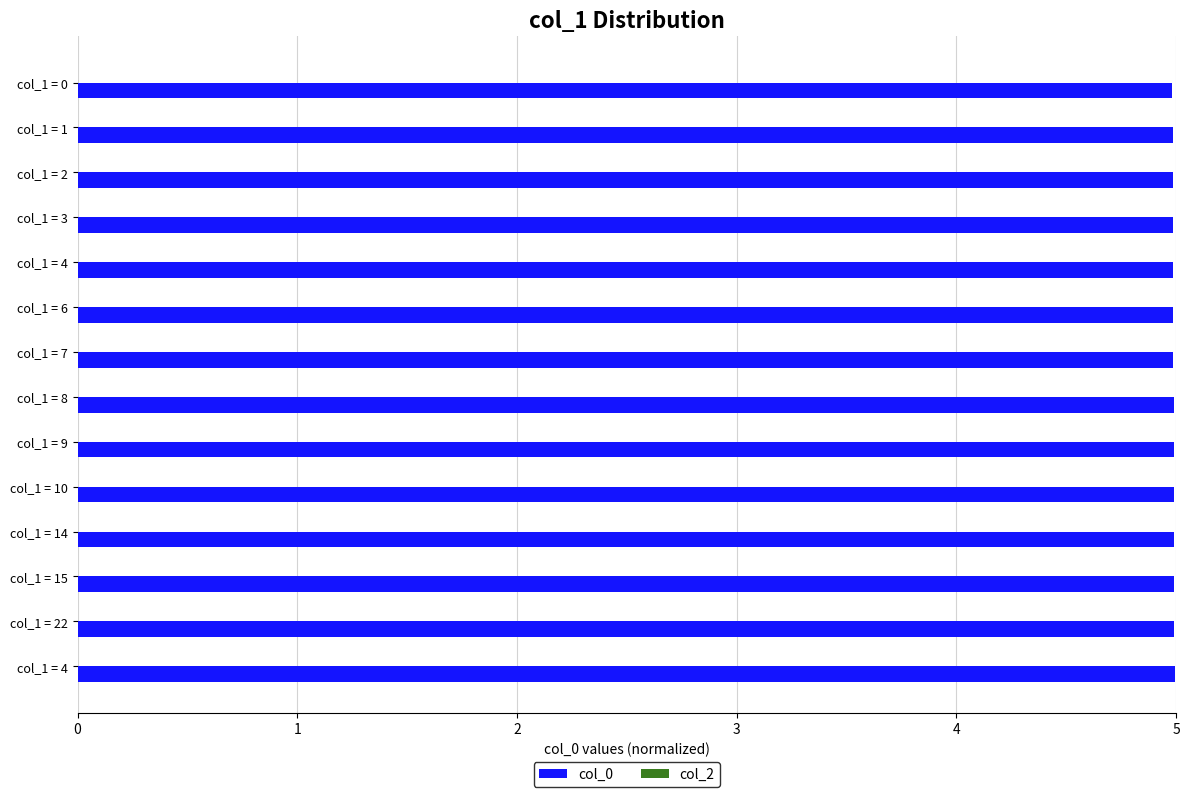

Does the chart contain stacked bars?

No